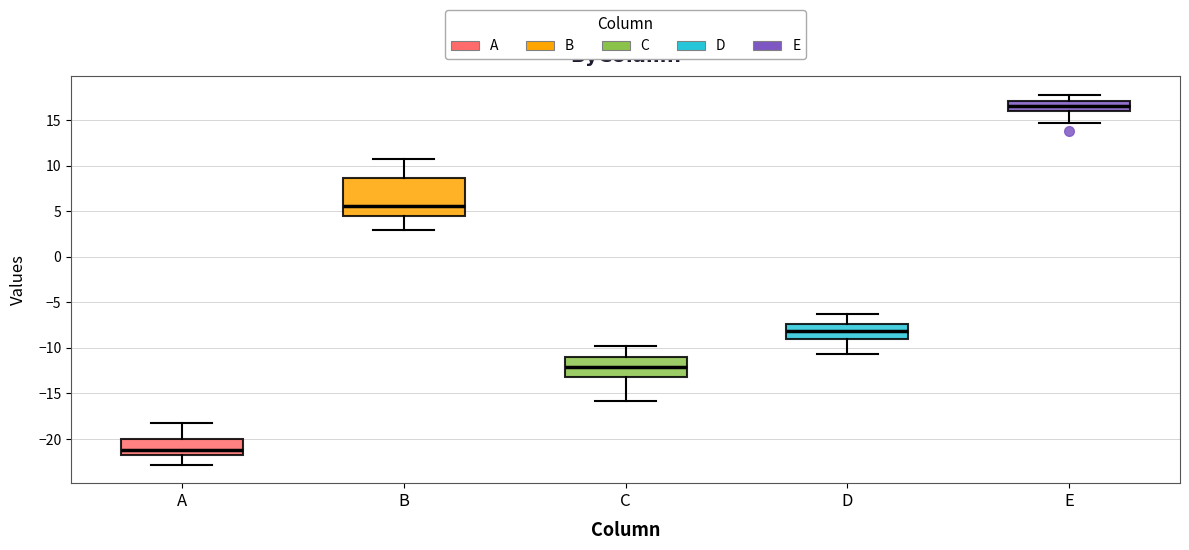

Where is the upper edge of the box for E on the y-axis? The values are not printed on the chart, so give them approximately, as read against the axis.

17.0